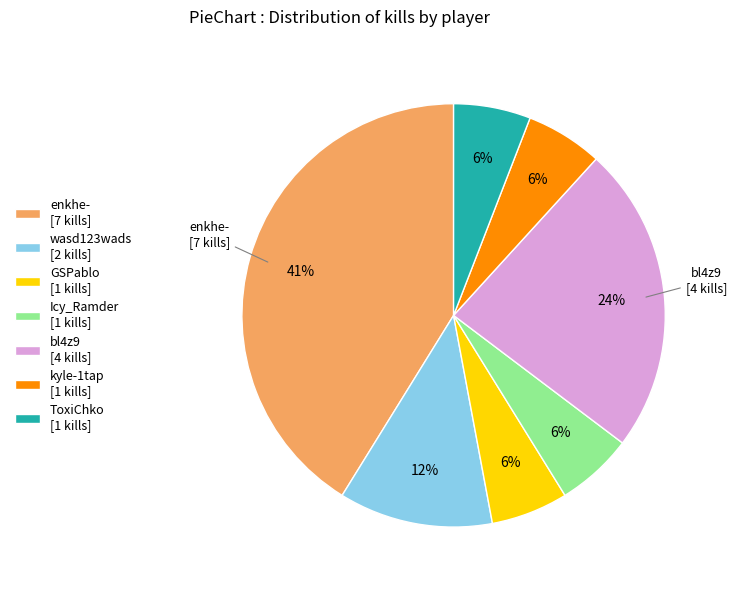

Combined, do enkhe- and bl4z9 account for over 50%?

Yes